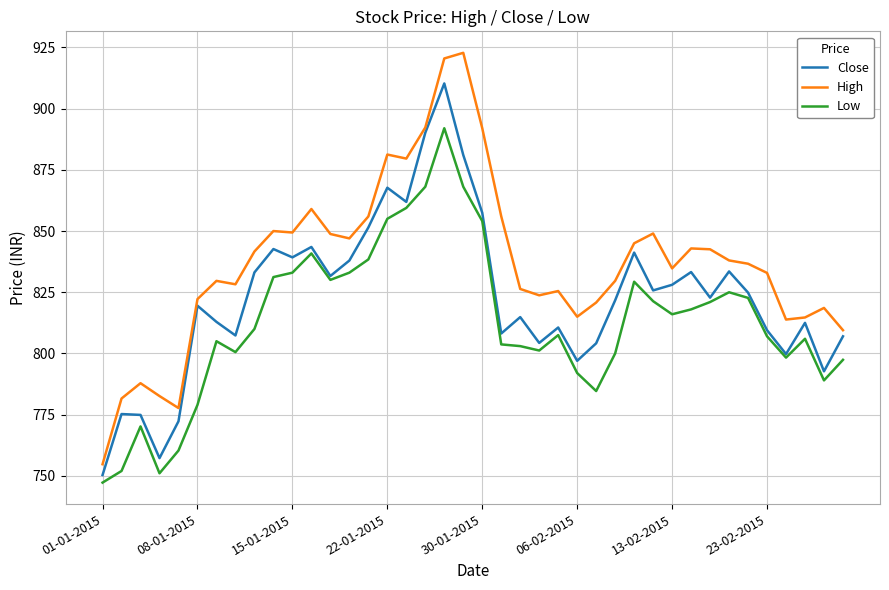

Which series has the largest total across all categories?

High